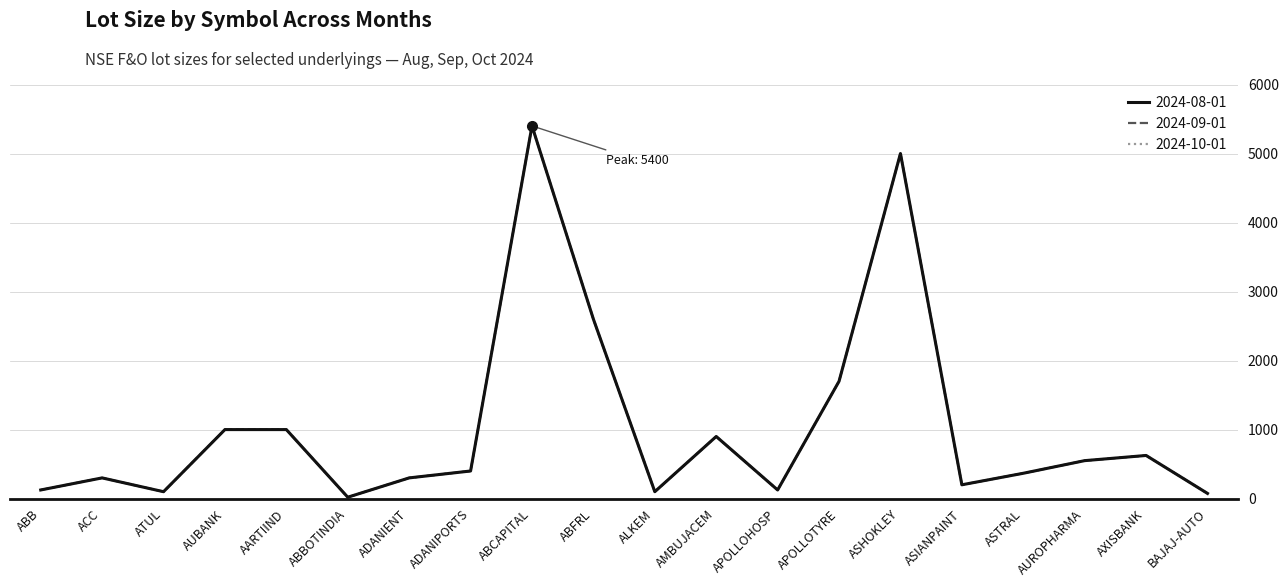

Where does the 2024-08-01 series first go above 400?

AUBANK